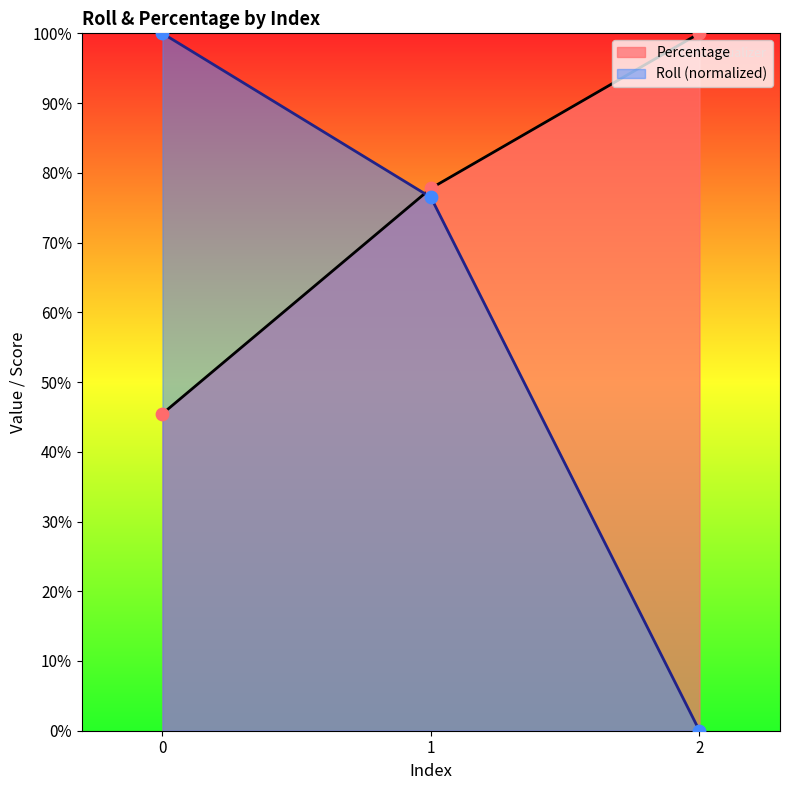

At which category is the sum across all series the highest?

1